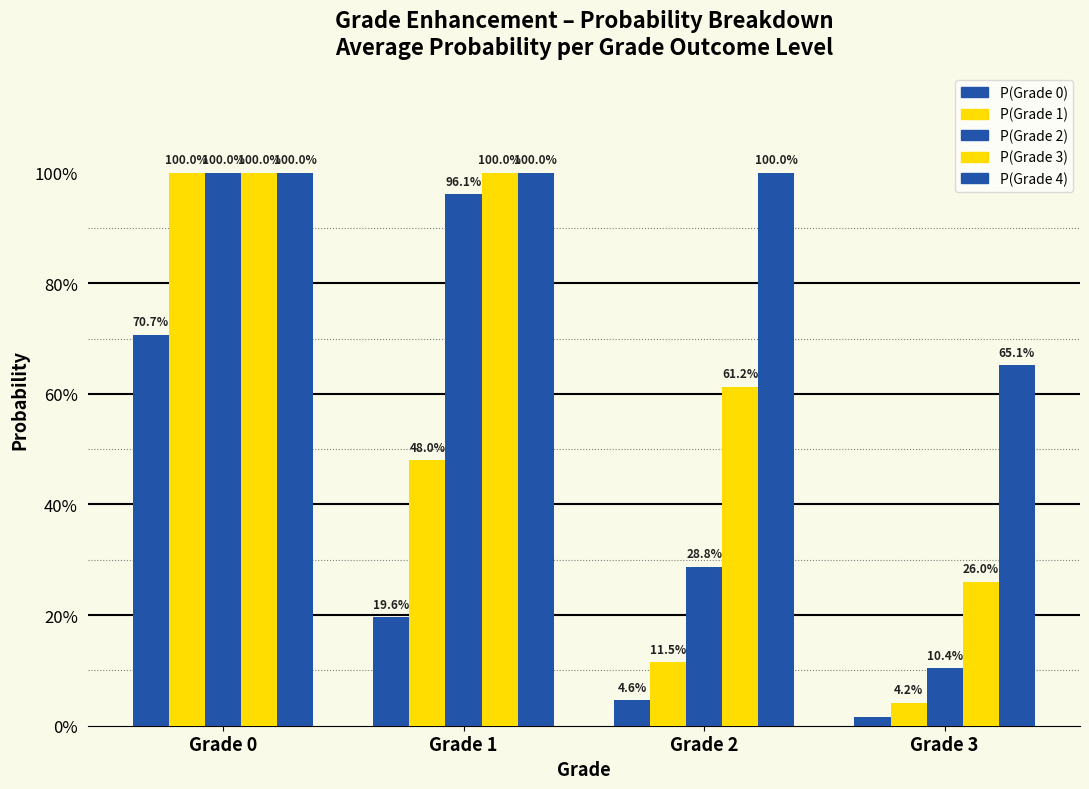

Does the chart contain any negative values?

No